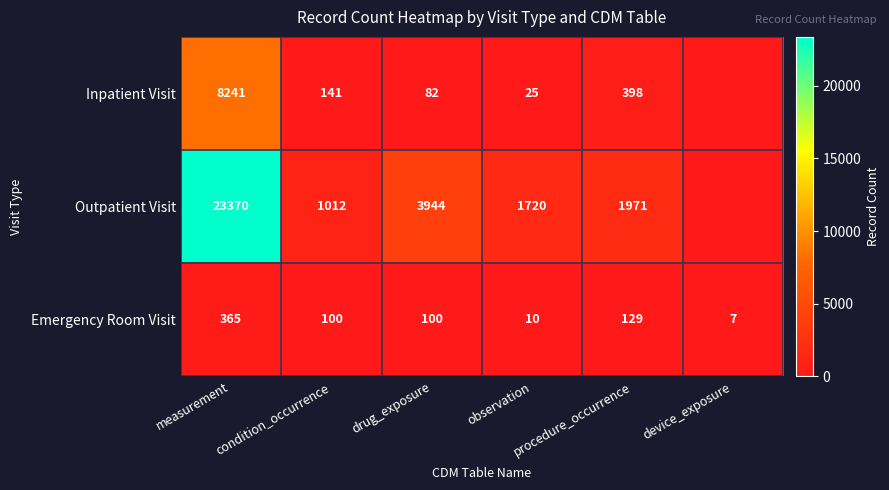

What is the sum of all Emergency Room Visit values?

711